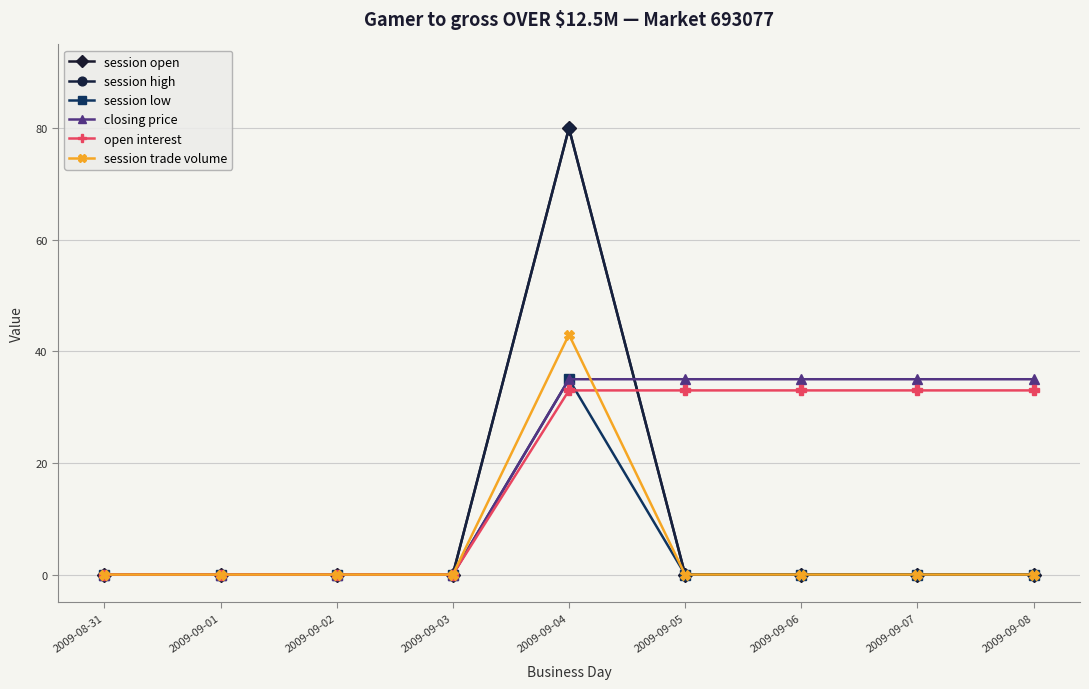

Rank the categories by closing price value from highest to lowest.

2009-09-04, 2009-09-05, 2009-09-06, 2009-09-07, 2009-09-08, 2009-08-31, 2009-09-01, 2009-09-02, 2009-09-03